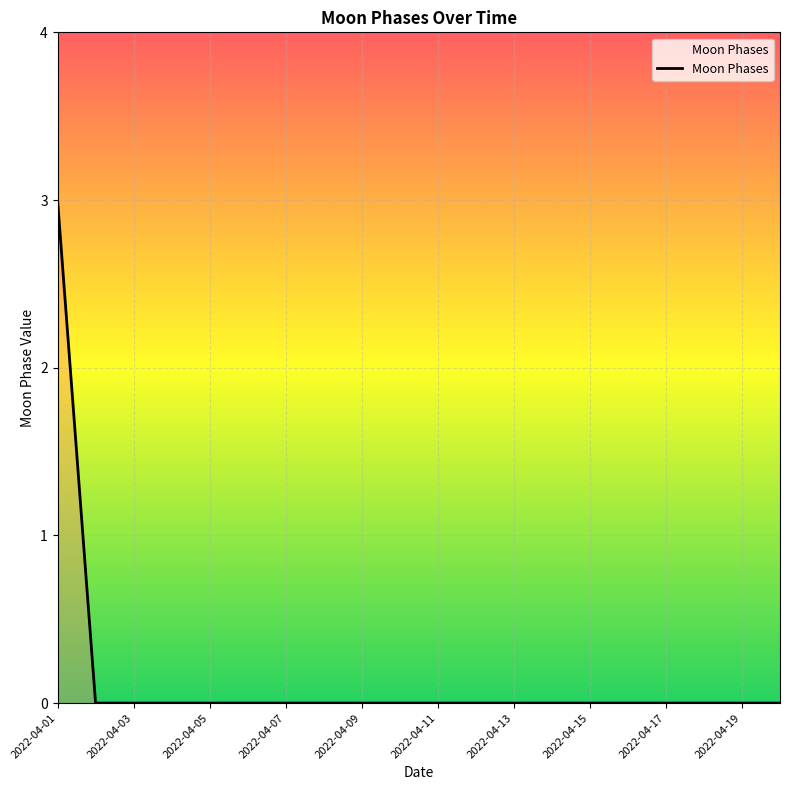

How many categories are shown in the chart?

20